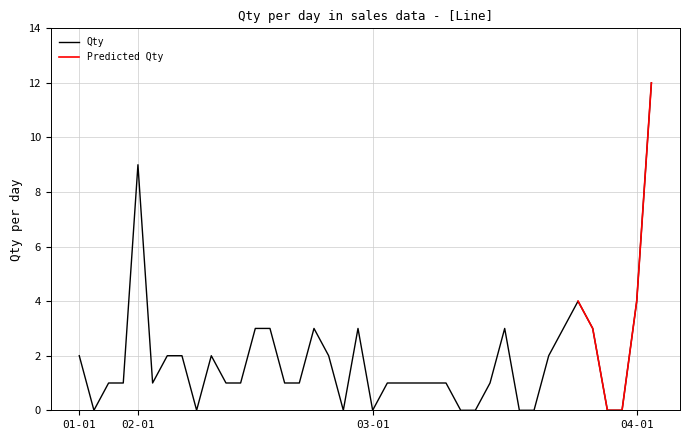

How many interior local peaks (higher than both neighbors) does the data have?

6